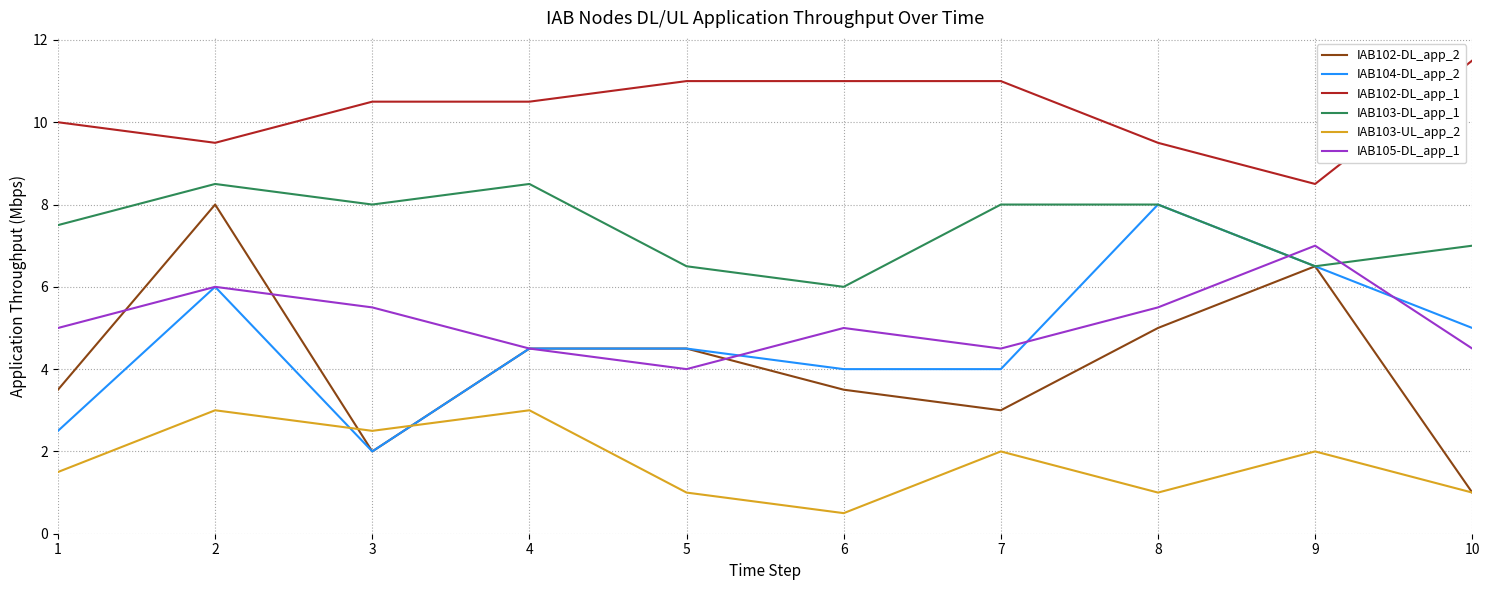

Reading right to left, what are all the values shown in this chart?

IAB102-DL_app_2: 1.0	6.5	5.0	3.0	3.5	4.5	4.5	2.0	8.0	3.5
IAB104-DL_app_2: 5.0	6.5	8.0	4.0	4.0	4.5	4.5	2.0	6.0	2.5
IAB102-DL_app_1: 11.5	8.5	9.5	11.0	11.0	11.0	10.5	10.5	9.5	10.0
IAB103-DL_app_1: 7.0	6.5	8.0	8.0	6.0	6.5	8.5	8.0	8.5	7.5
IAB103-UL_app_2: 1.0	2.0	1.0	2.0	0.5	1.0	3.0	2.5	3.0	1.5
IAB105-DL_app_1: 4.5	7.0	5.5	4.5	5.0	4.0	4.5	5.5	6.0	5.0